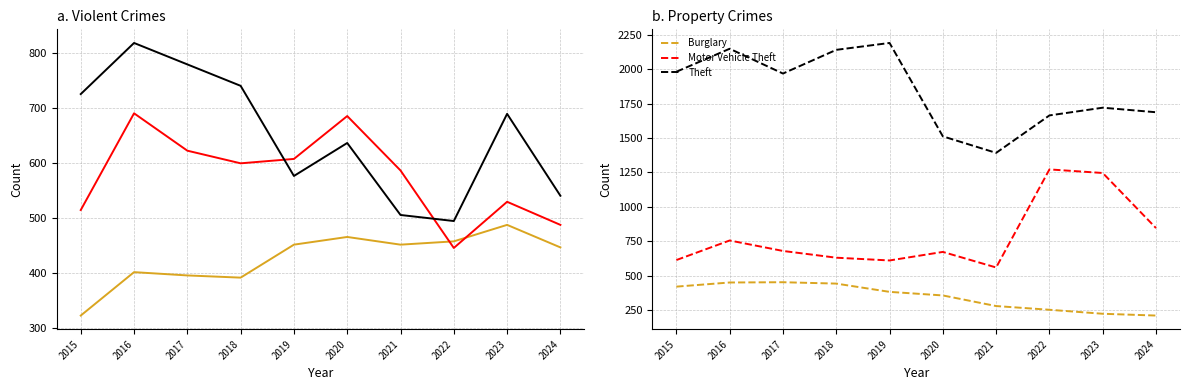

List the labels in order of Burglary value, largest first.

2017, 2016, 2018, 2015, 2019, 2020, 2021, 2022, 2023, 2024